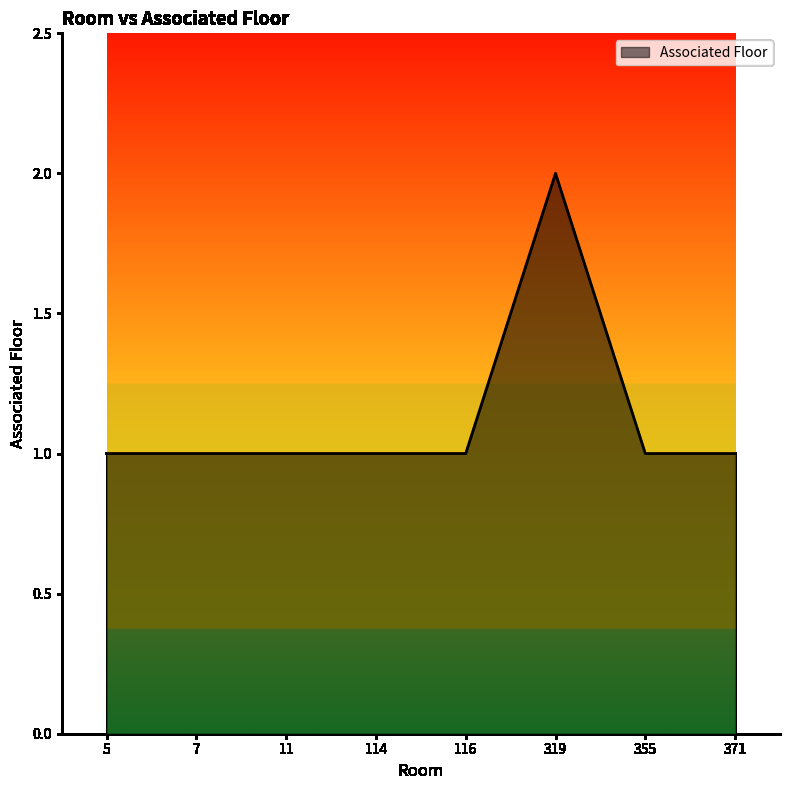

Count the values in the range 1 to 2.

8